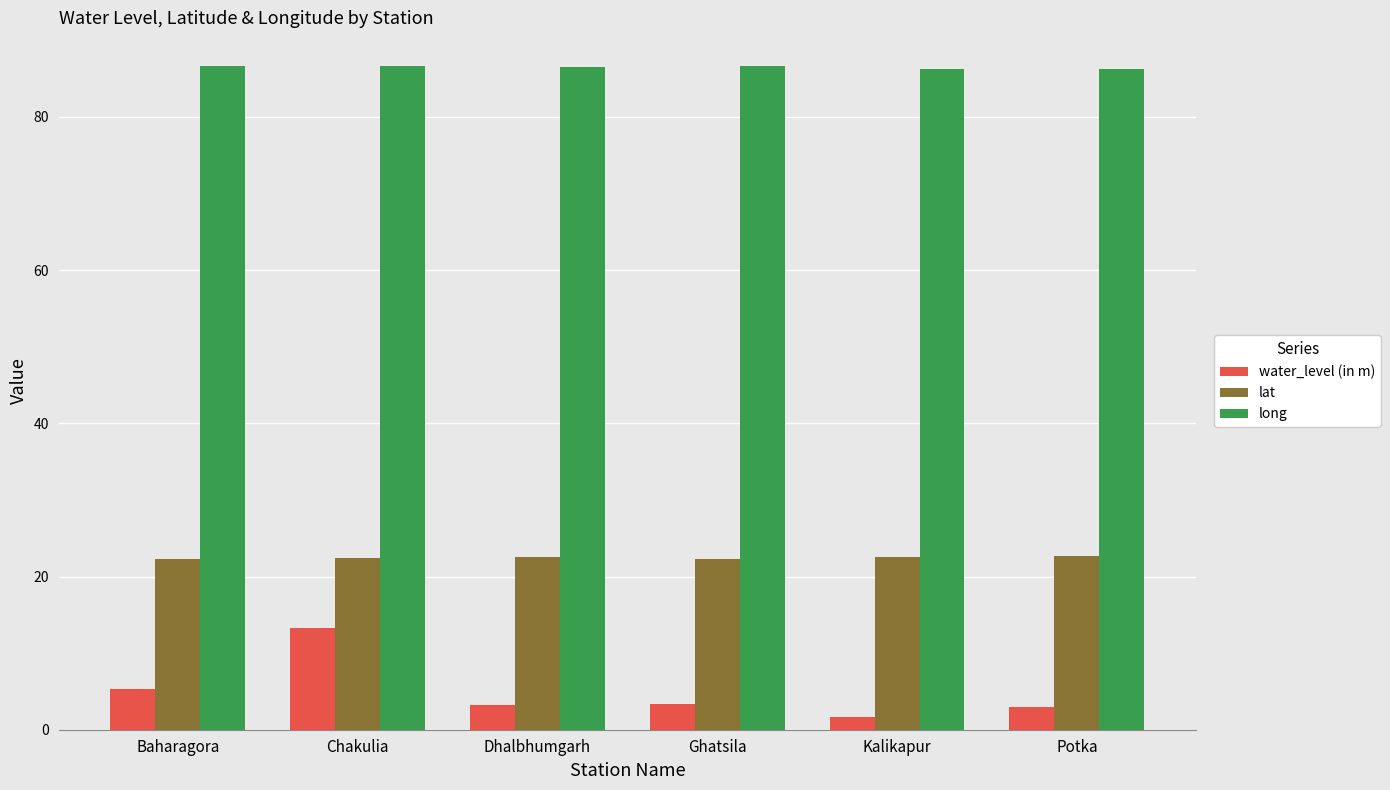

What is the sum of all water_level (in m) values?

29.9